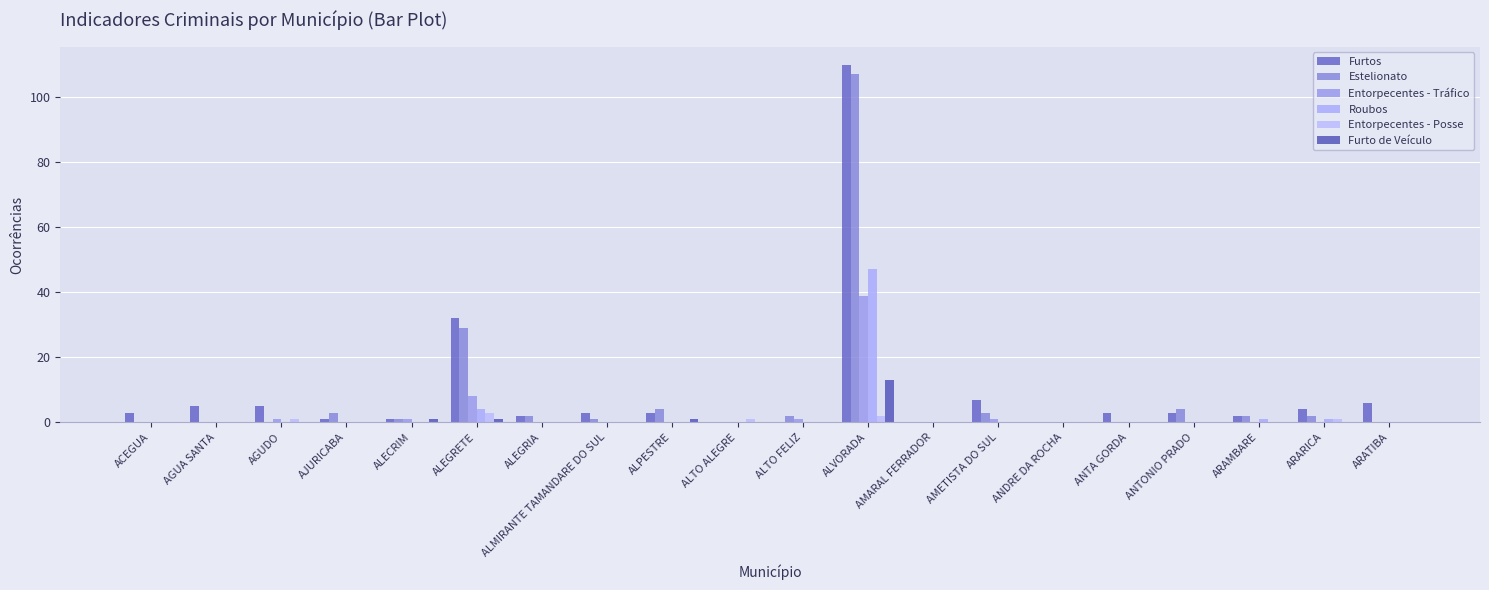

What is the approximate value of Entorpecentes - Posse at ALTO ALEGRE?

1